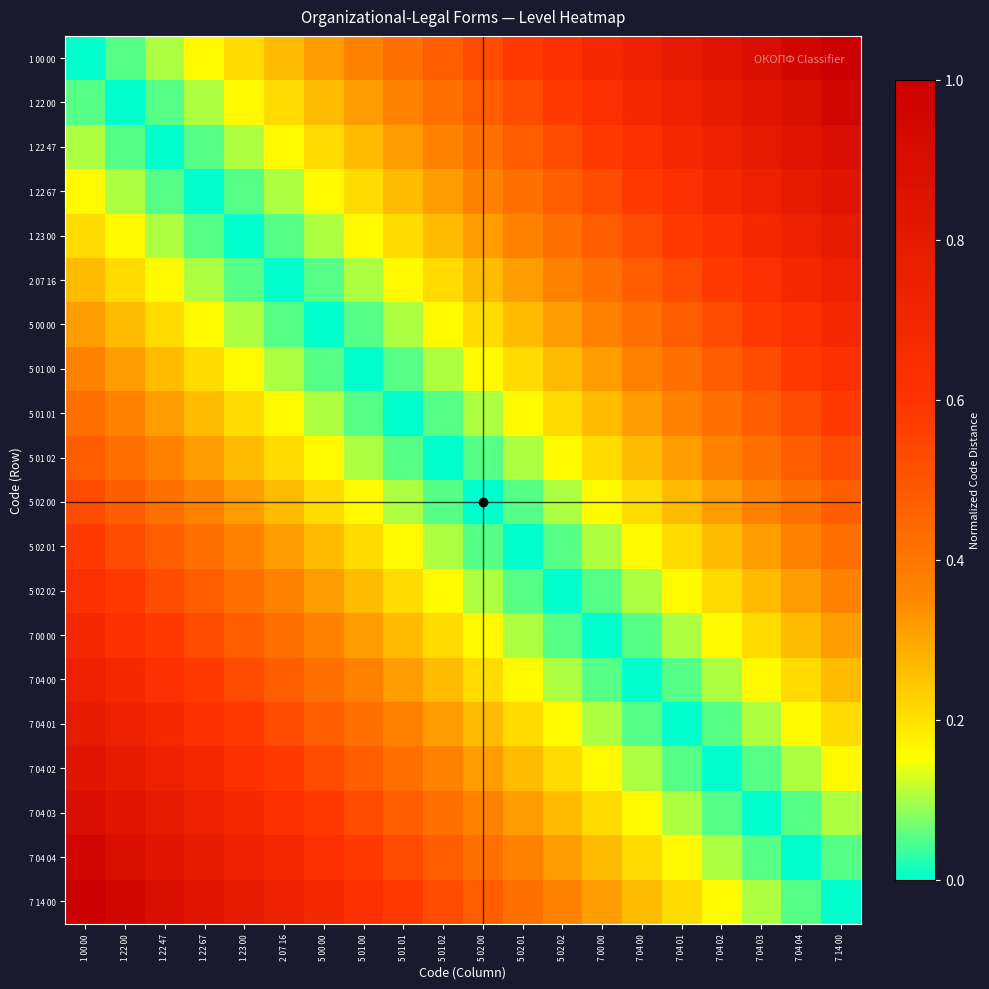

At which category is the sum across all series the highest?

1 00 00